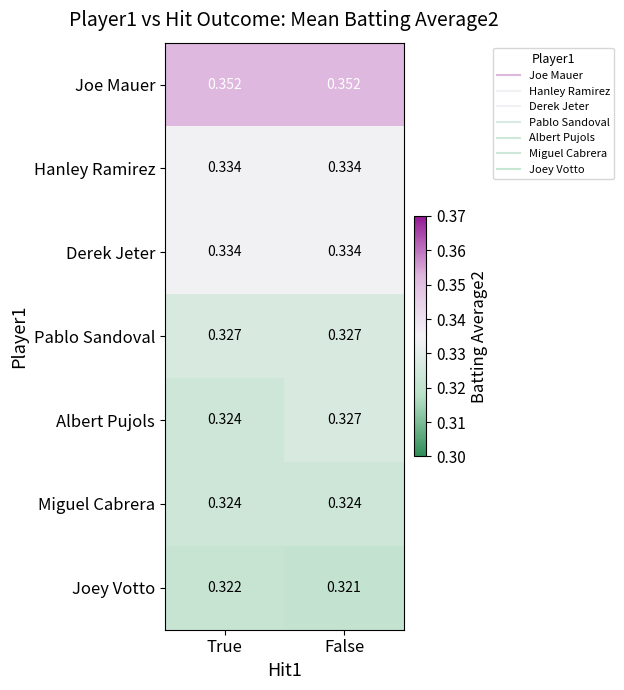

Between True and False, which series saw the biggest shift?

Albert Pujols